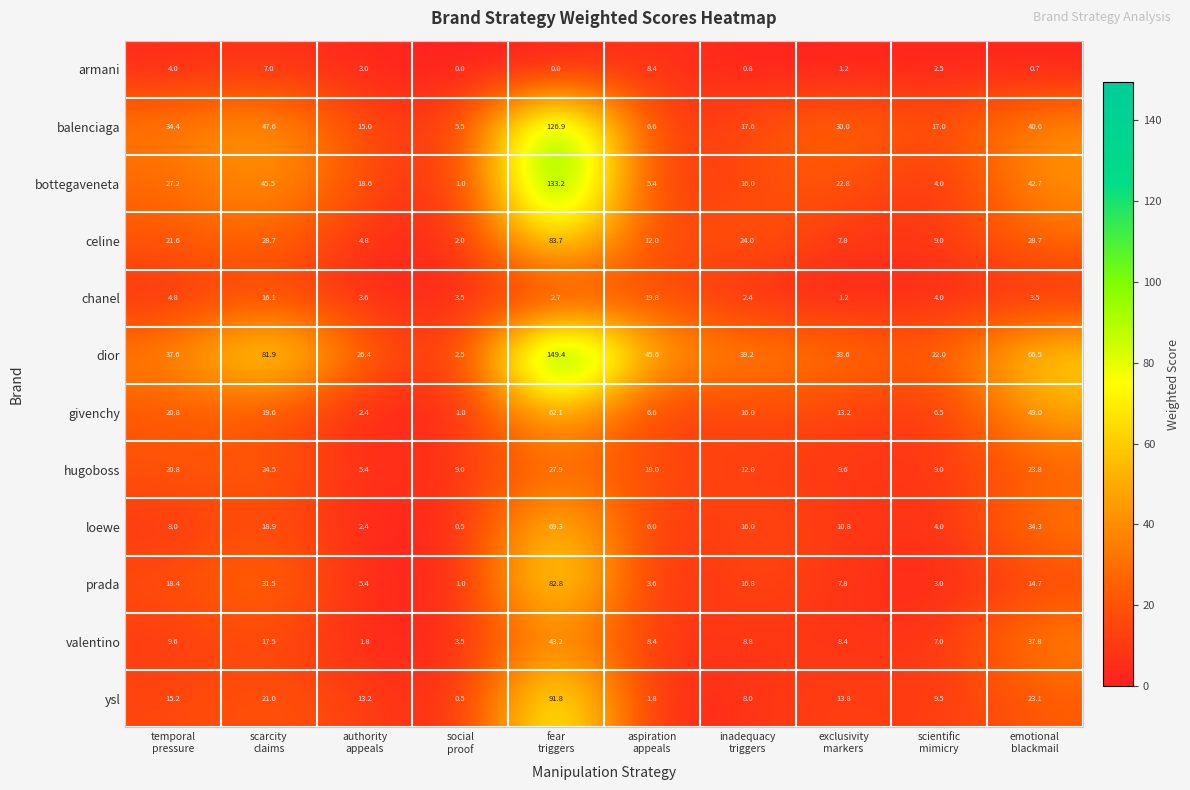

What is the sum of all prada values?

185.0